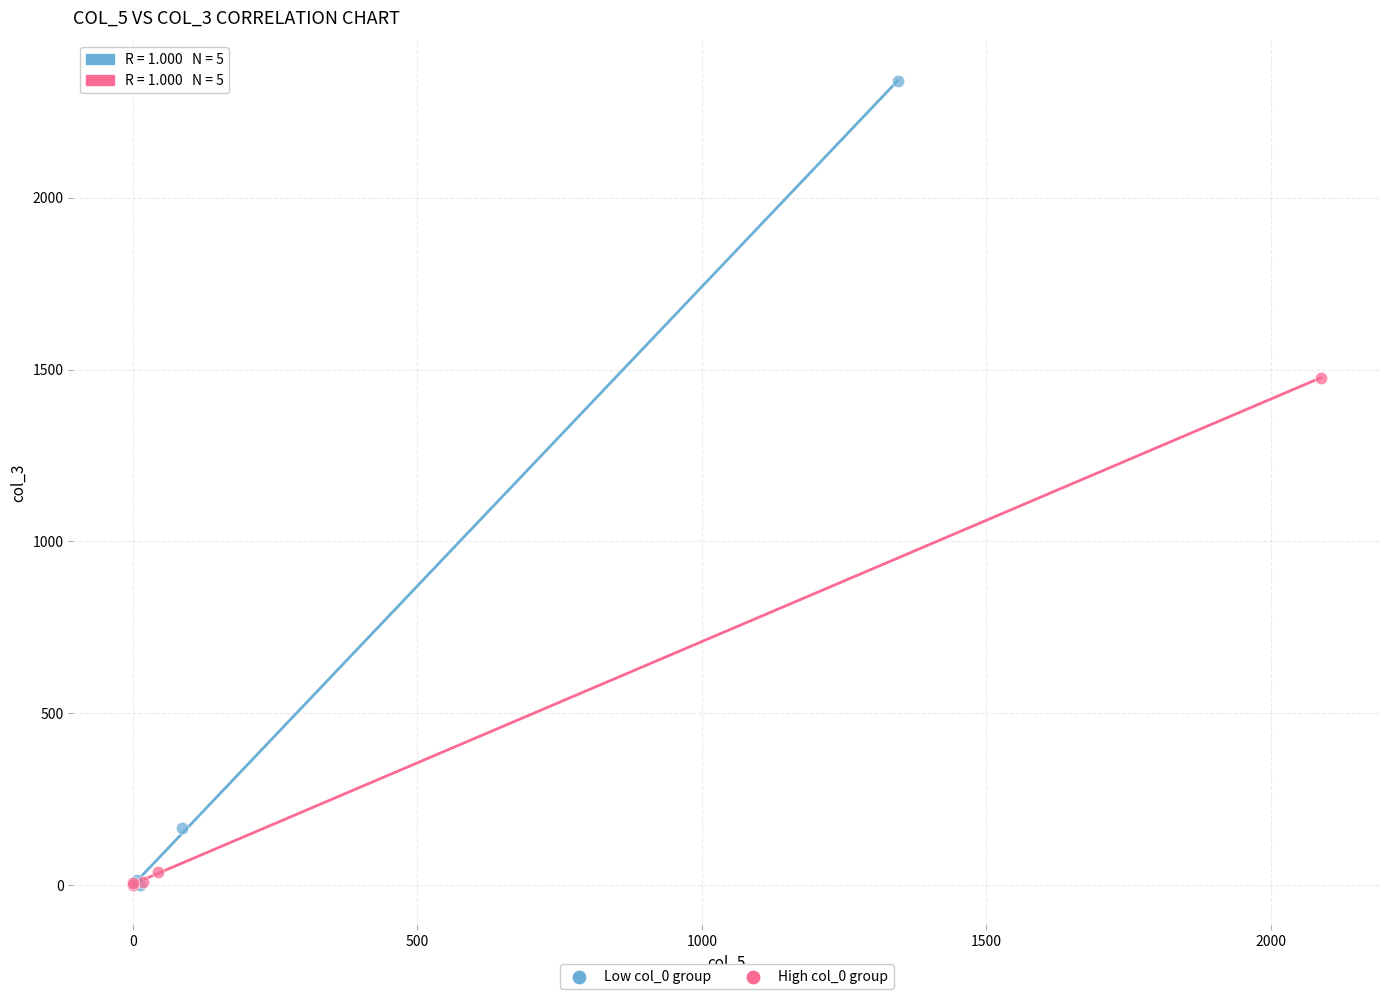

Which series reaches the maximum Y coordinate?

Low col_0 group